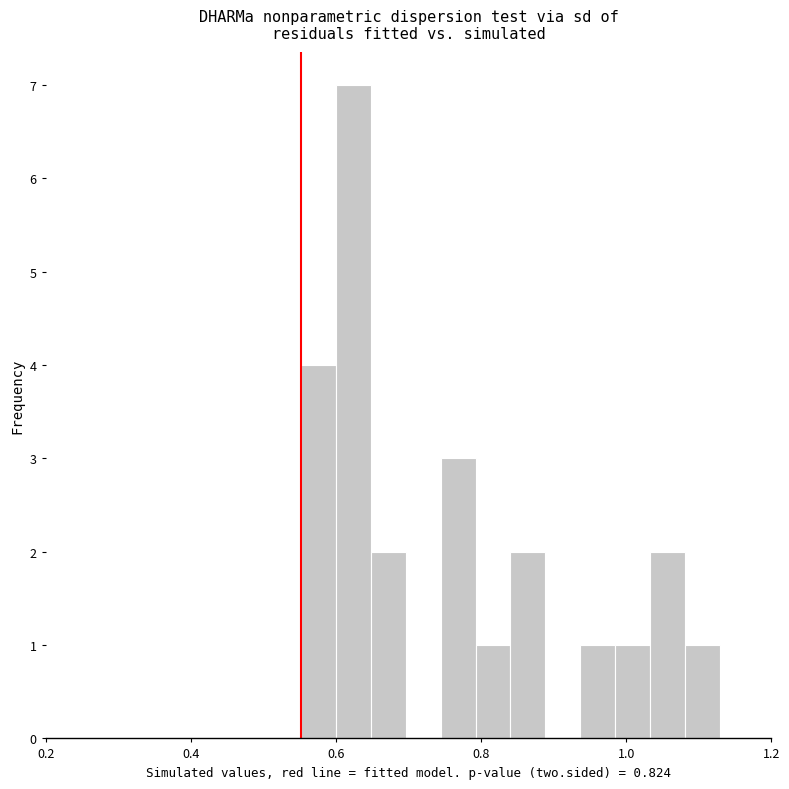

Around what value on the x-axis is the tallest bar? Give the approximate position of its centre, as read against the axis.

0.62